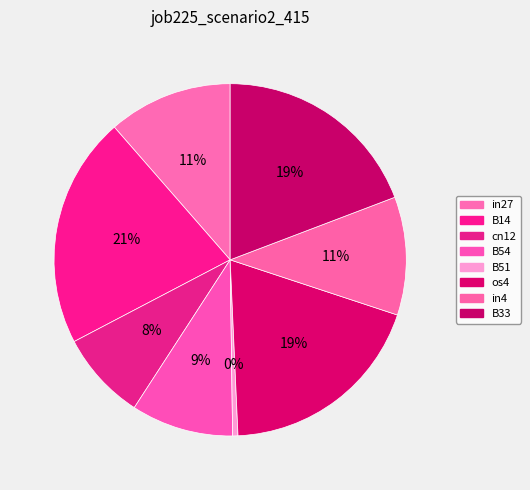

How many slices are in this pie chart?

8